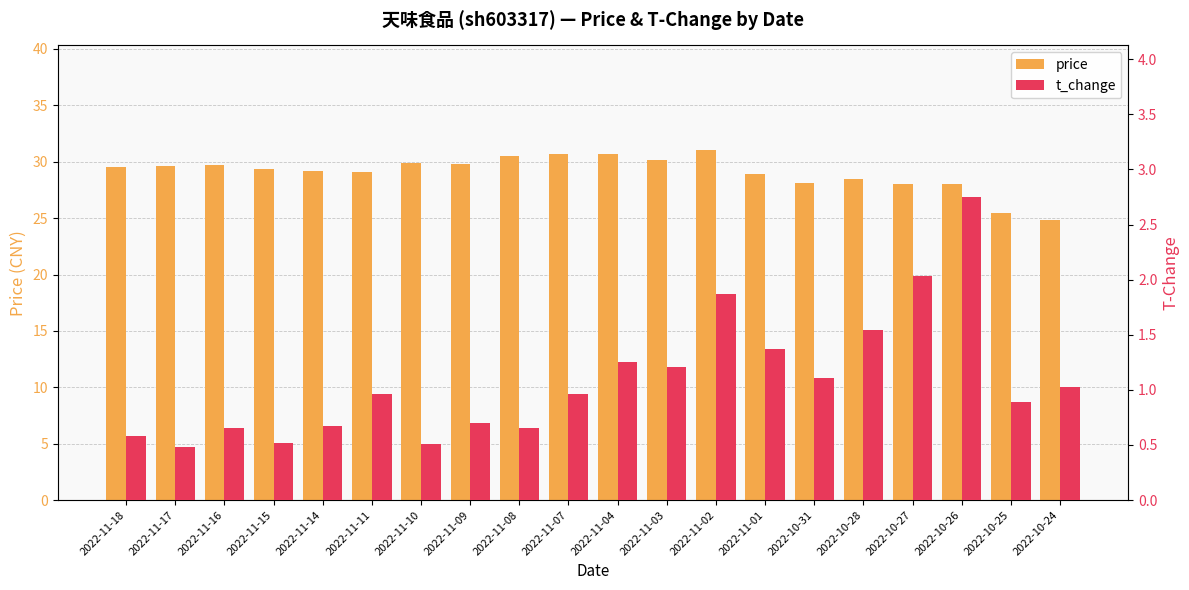

At how many categories does at least one series exceed 20?

20